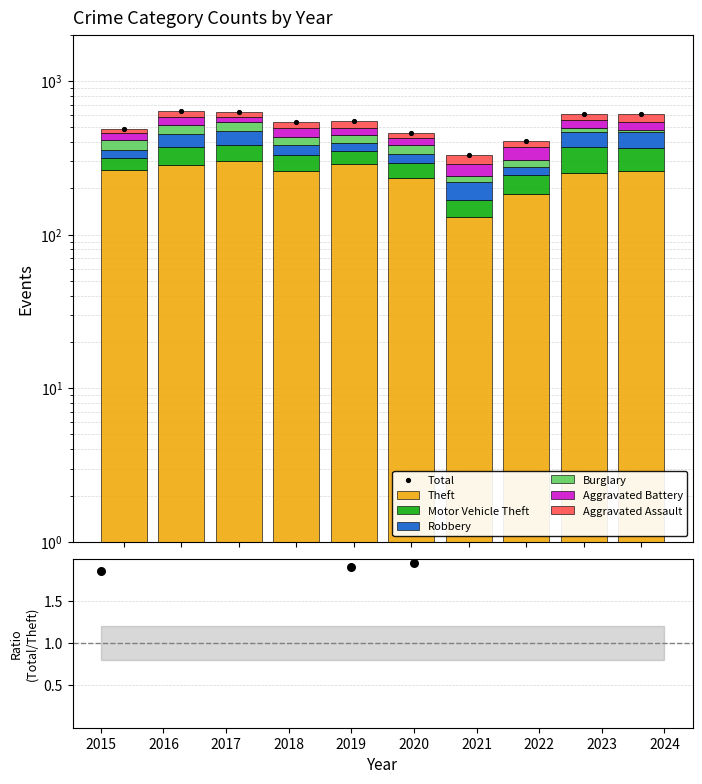

Which series has the largest total across all categories?

Theft